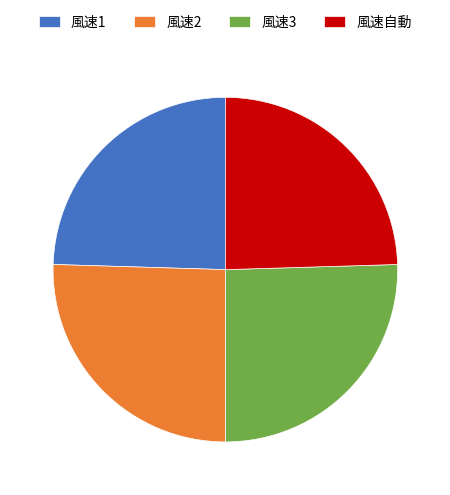

Is 風速1 the majority of the pie?

No